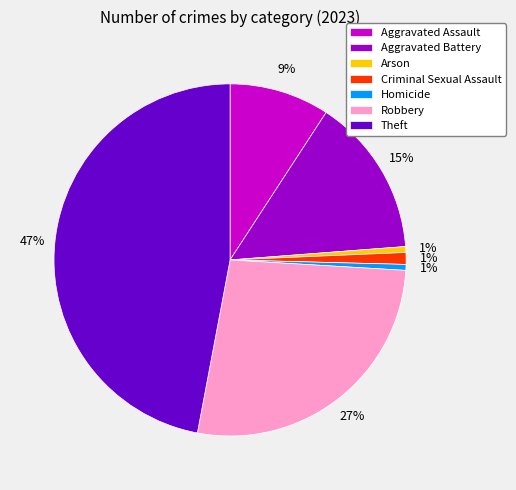

To the nearest percent, what portion does Robbery represent?

27%